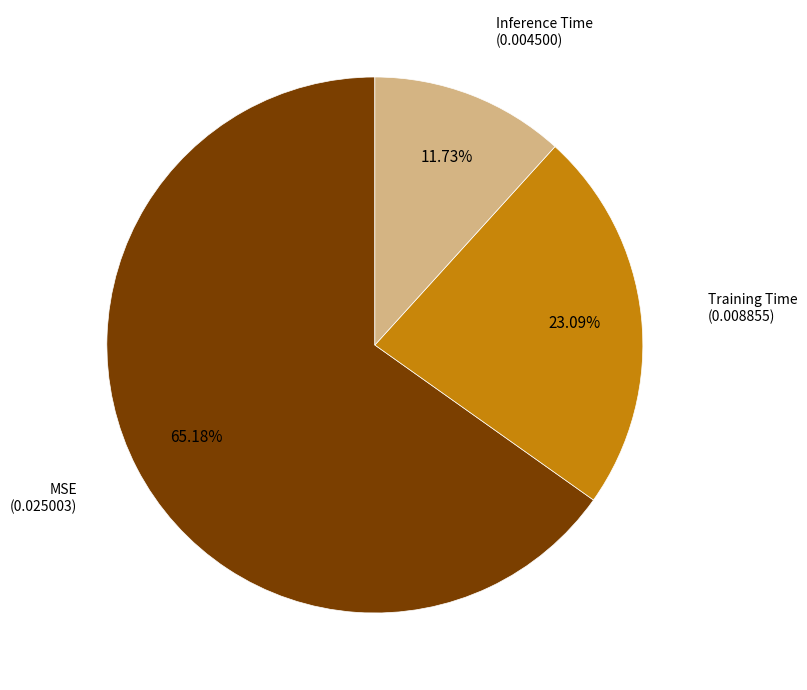

Does any single category account for the majority?

Yes